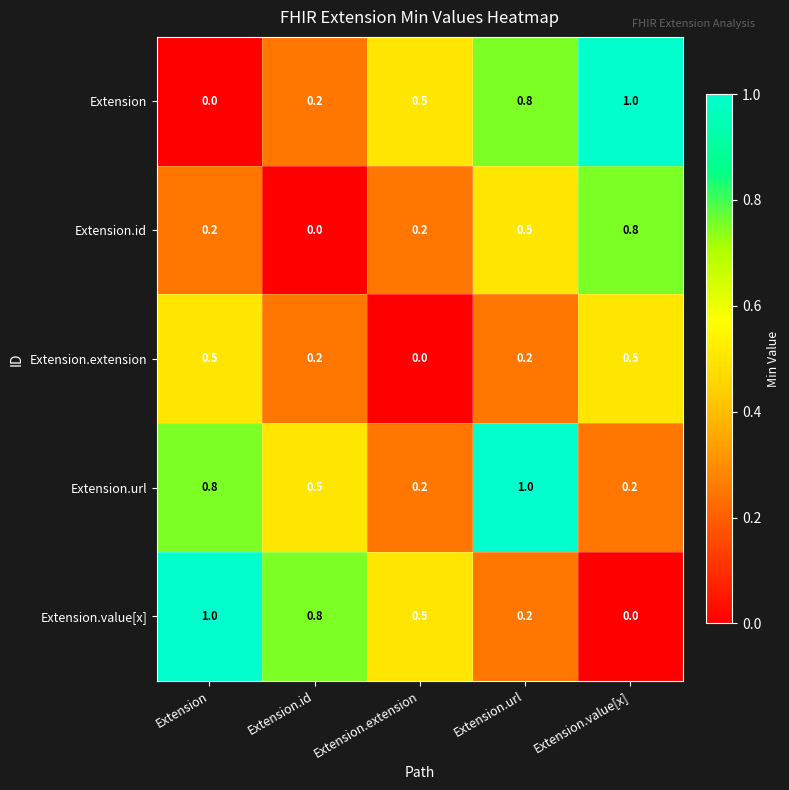

What is the difference between the maximum and minimum values in the Extension.id series?

0.8